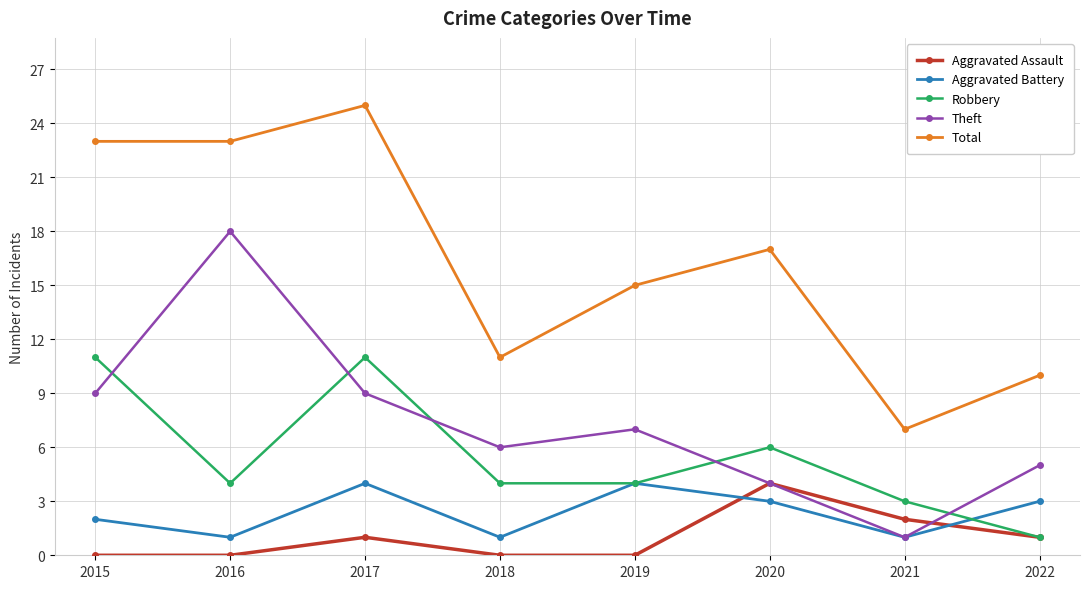

Which category has the lowest value in the Robbery series?

2022